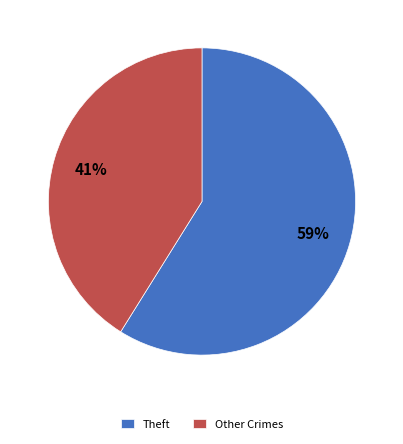

Is there any slice that represents more than half of the pie?

Yes